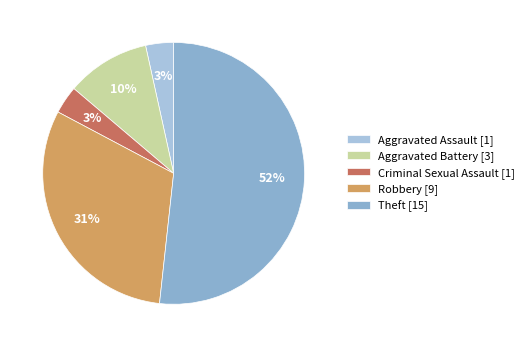

To the nearest percent, what is the difference between the Criminal Sexual Assault and Aggravated Battery slice percentages?

7%